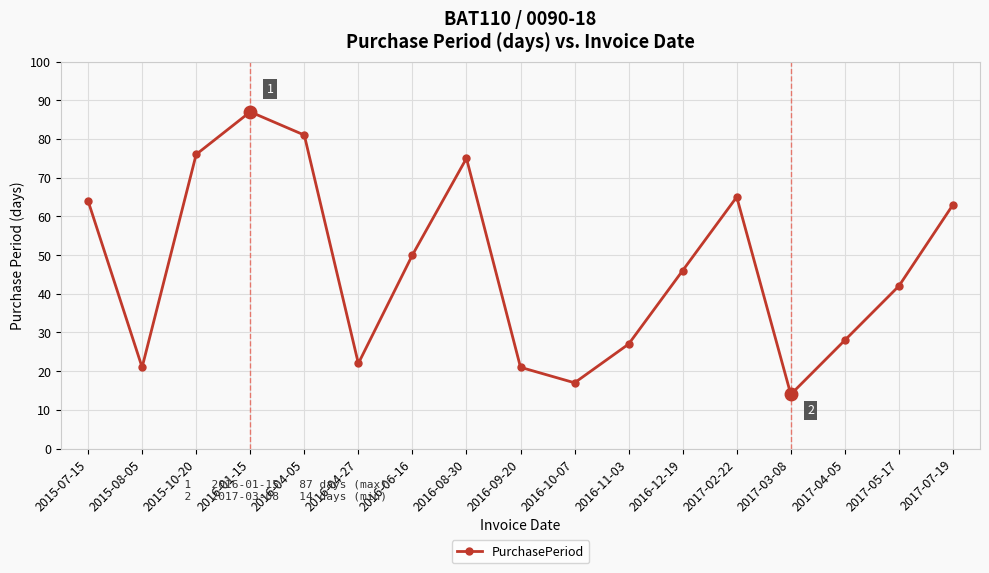

What is the label of the 11th point from the left?

2016-11-03